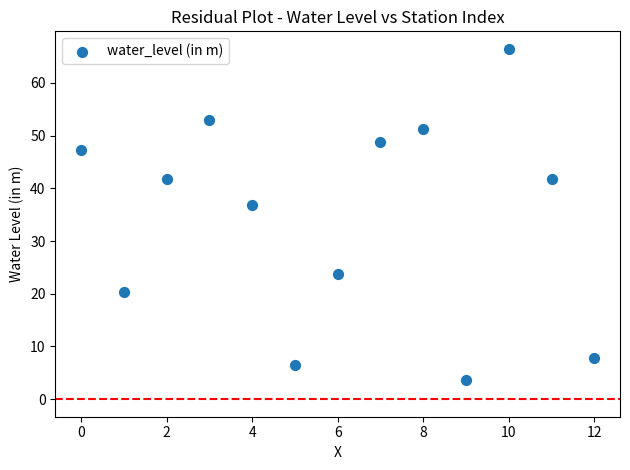

What Y value in the scatter plot is closest to 35?

36.9